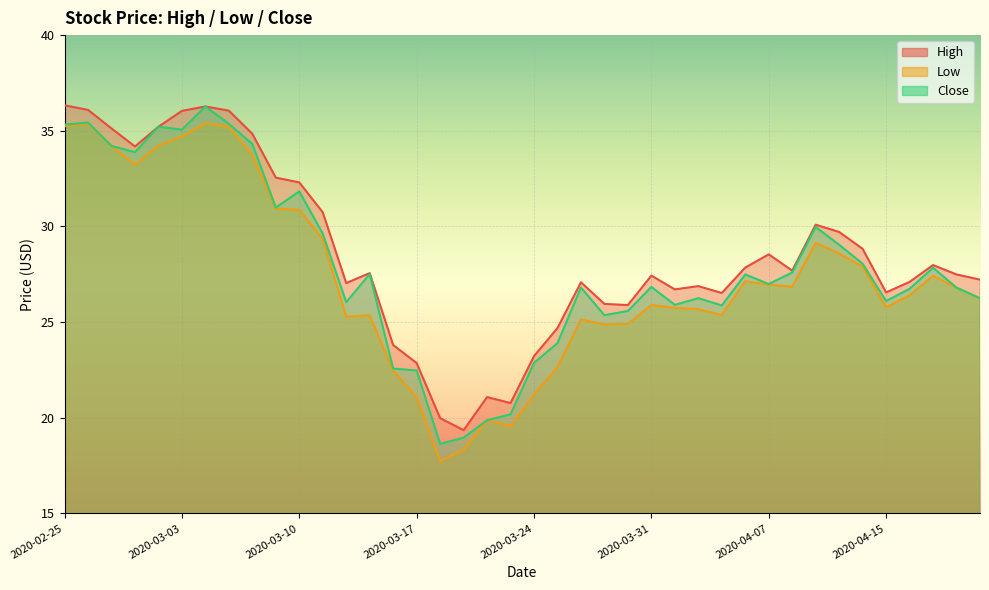

True or false: Low and High intersect in this chart.

False